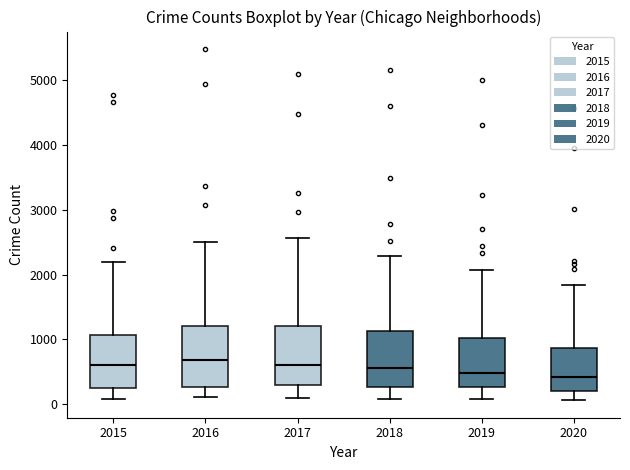

Reading left to right, read every box against the y-axis: the position of its median line, the range the box covers, and the ends of its whiskers. The values are not printed on the chart, so give them approximately, as read against the axis.

2015: median 600, box 300 to 1100, whiskers 100 to 2200
2016: median 700, box 300 to 1200, whiskers 100 to 2500
2017: median 600, box 300 to 1200, whiskers 100 to 2600
2018: median 600, box 300 to 1100, whiskers 100 to 2300
2019: median 500, box 300 to 1000, whiskers 100 to 2100
2020: median 400, box 200 to 900, whiskers 100 to 1800